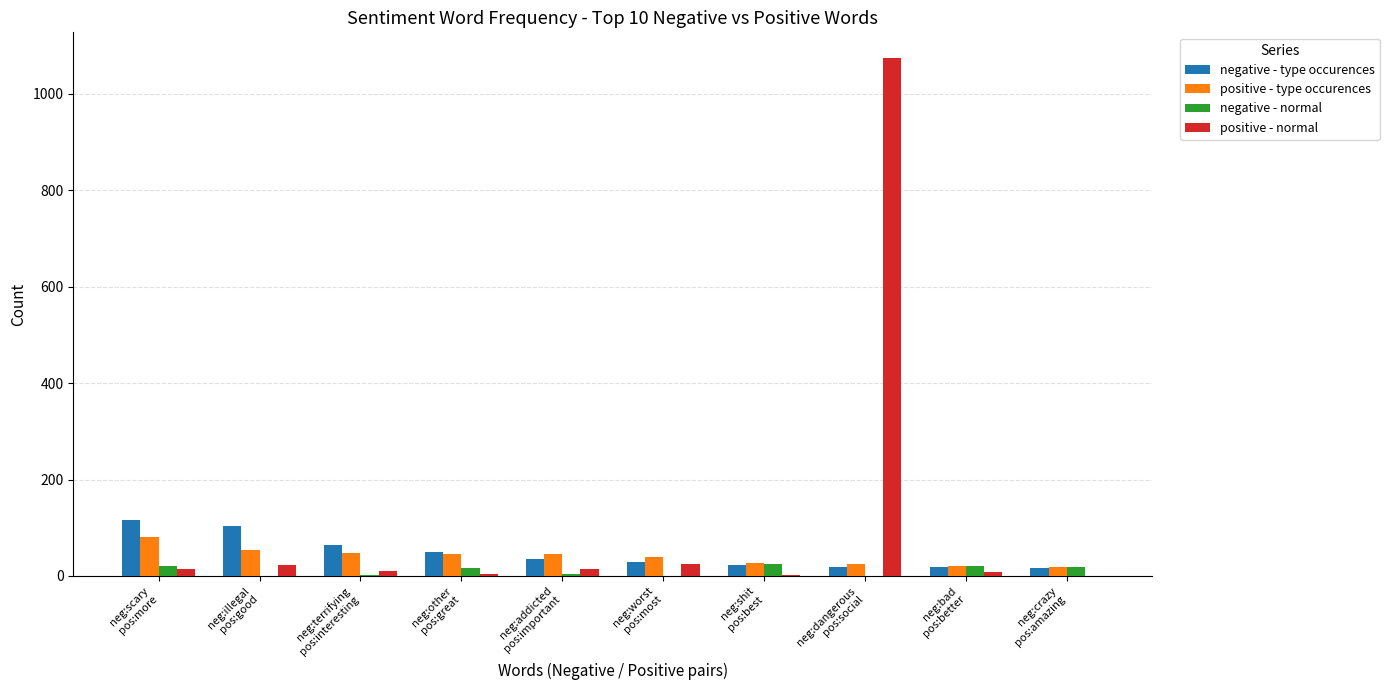

What is the sum of all positive - normal values?

1175